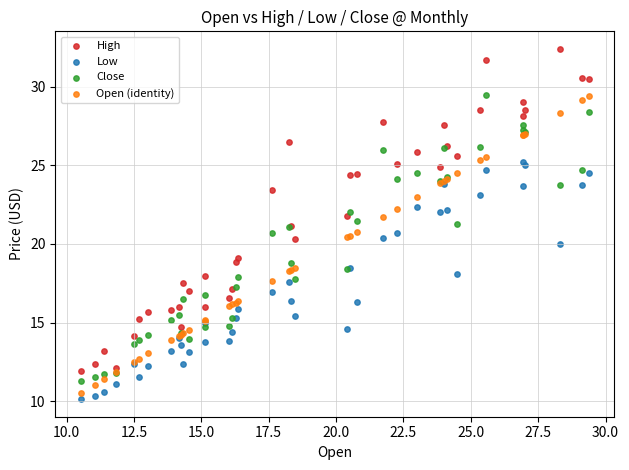

Which series reaches the minimum Y coordinate?

Low